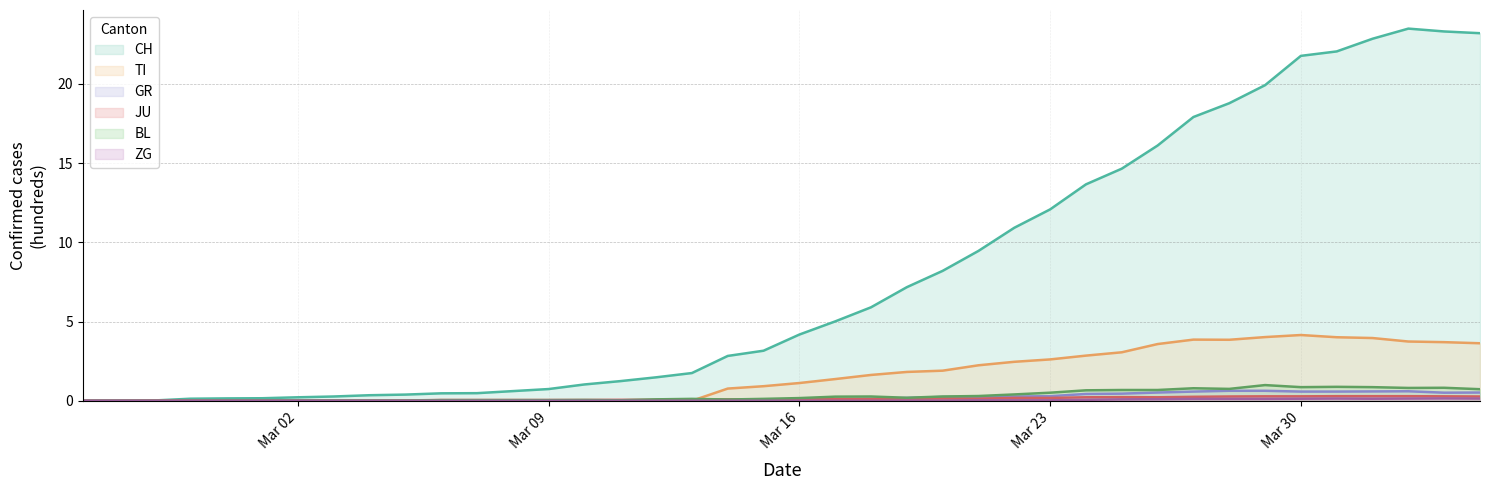

Which series ends up on top after the final intersection of TI and BL?

TI